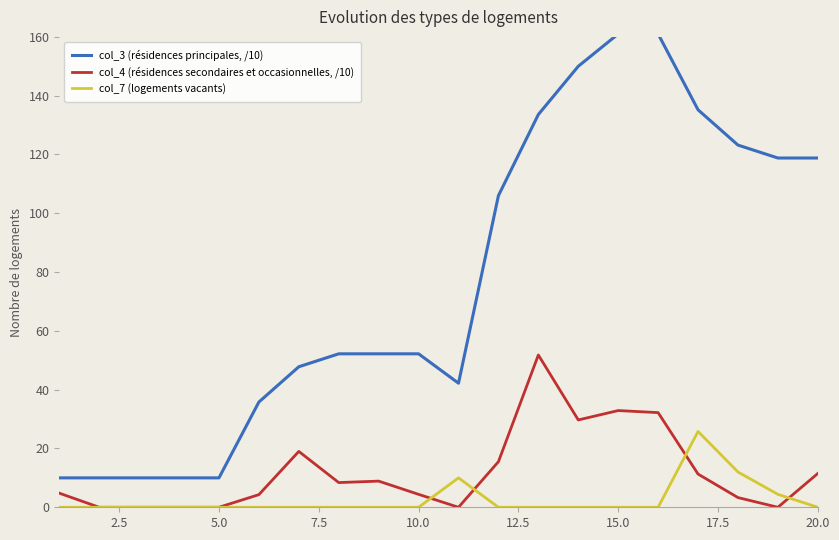

True or false: col_7 (logements vacants) and col_3 (résidences principales, /10) cross at least once.

False